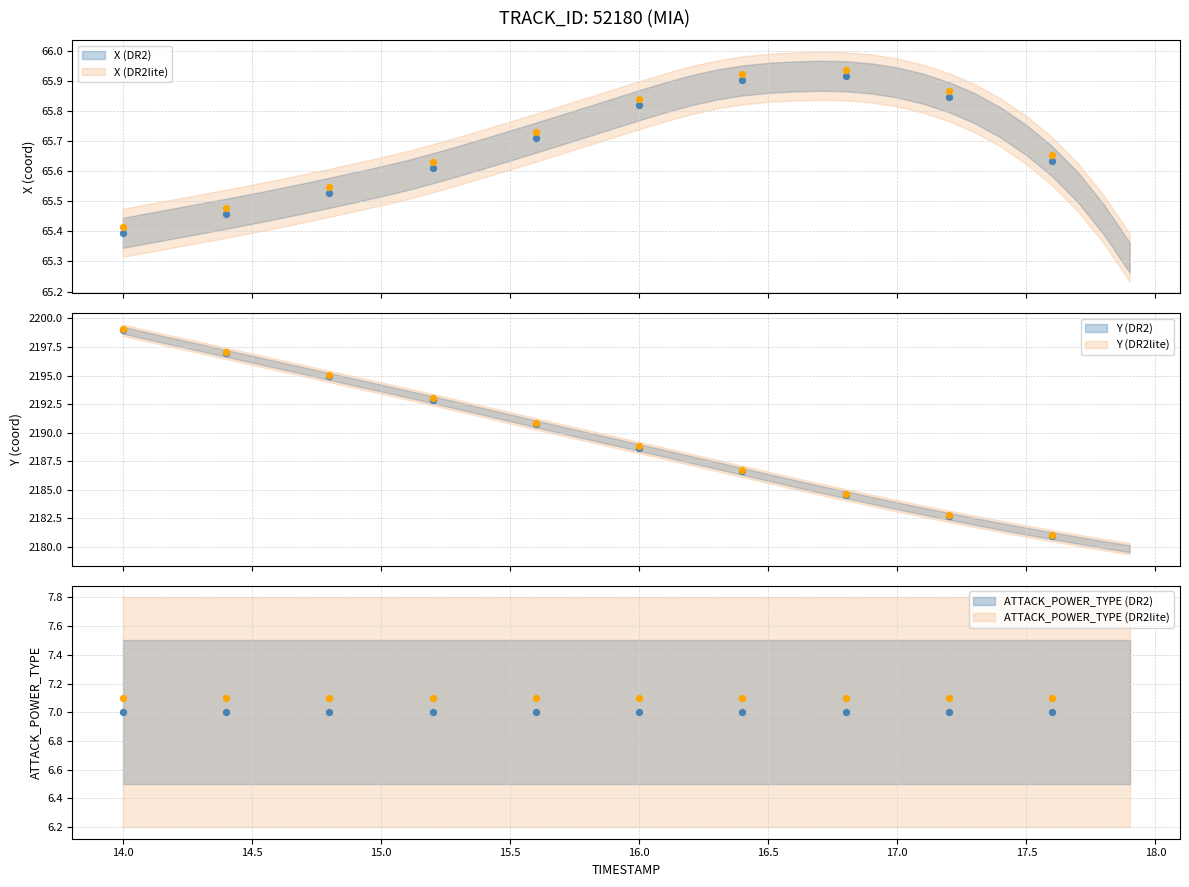

Which series has the largest Y range (max minus min)?

Y